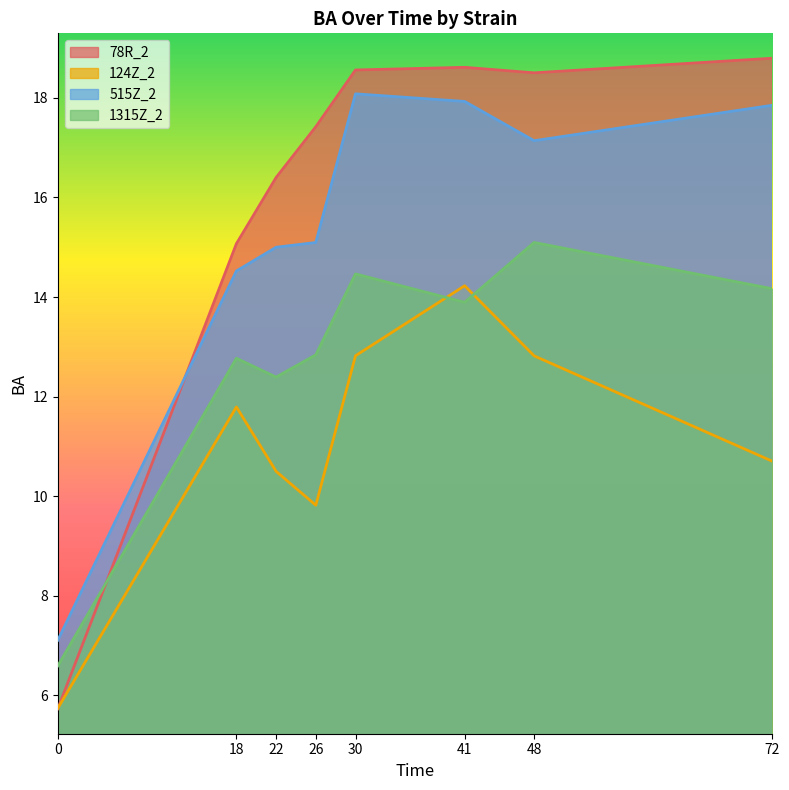

Where is 515Z_2 nearest to the value 12?

18